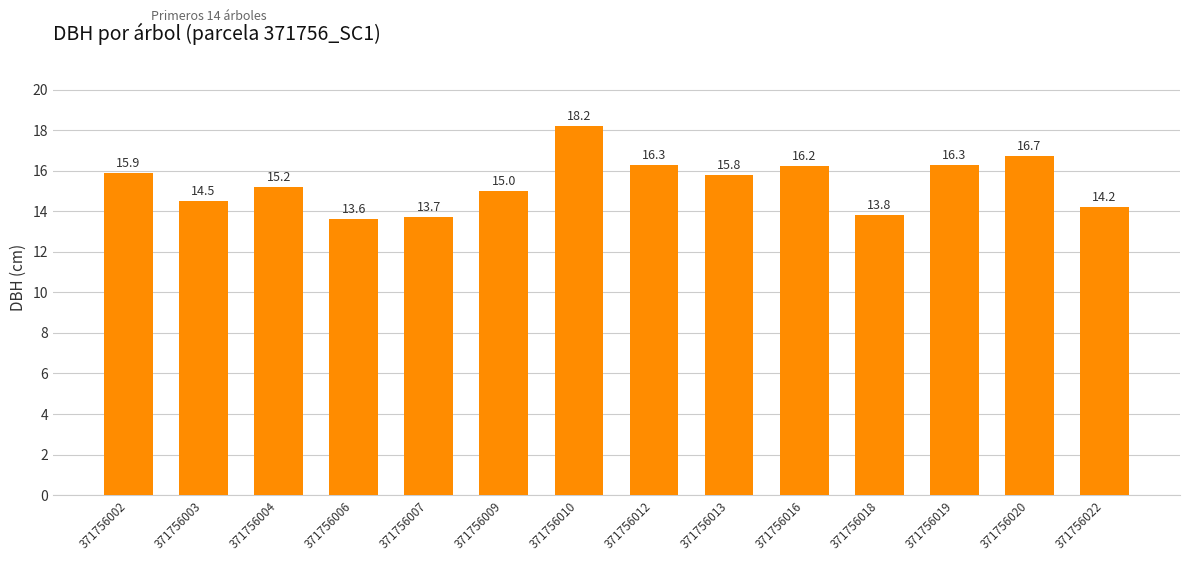

What is the greatest value displayed?

18.2